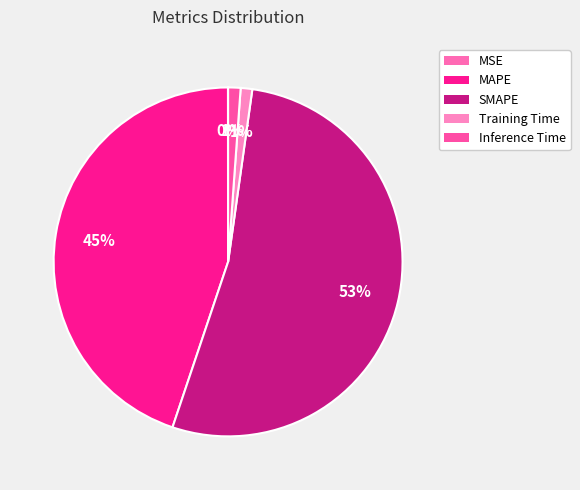

What is the change in value from SMAPE to Inference Time?

-35.4